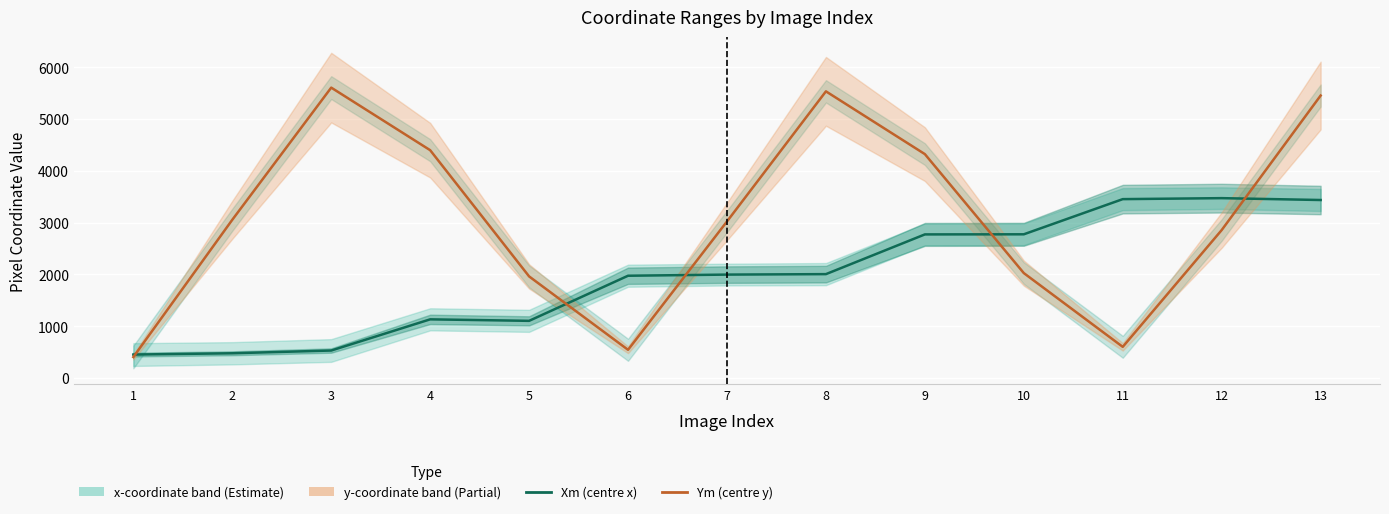

Reading left to right, transcribe all the data shown in this chart.

Xm: 451	476	529	1131	1102	1973	1995	2004	2771	2773	3452	3471	3435
Ym: 403	3053	5605	4397	1960	543	3021	5533	4321	2024	600	2855	5452